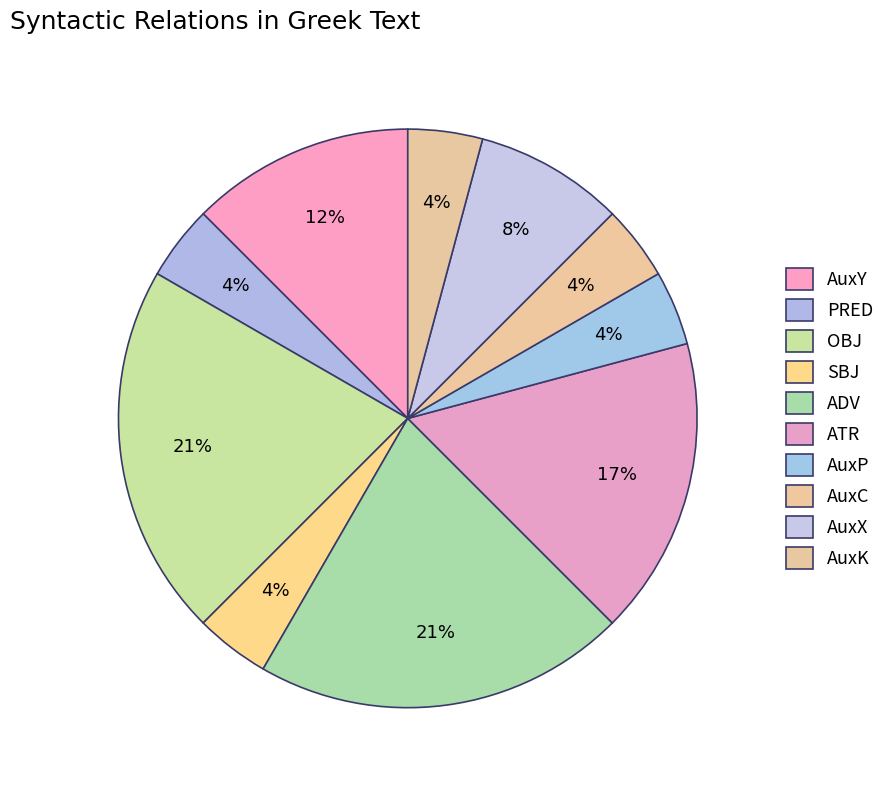

Is it true that AuxC is 11% of the pie?

False